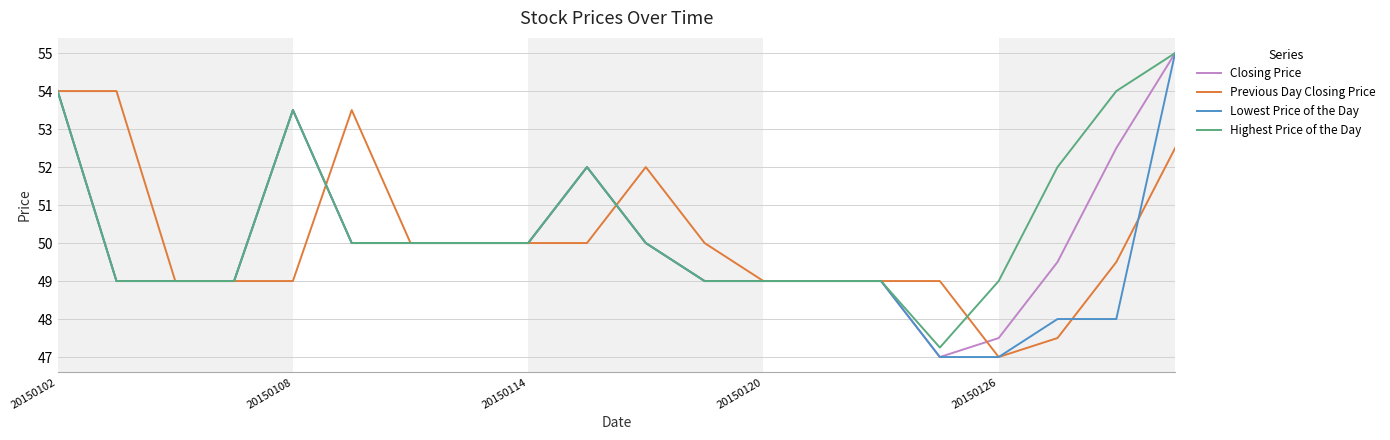

What is the smallest value displayed?

47.0